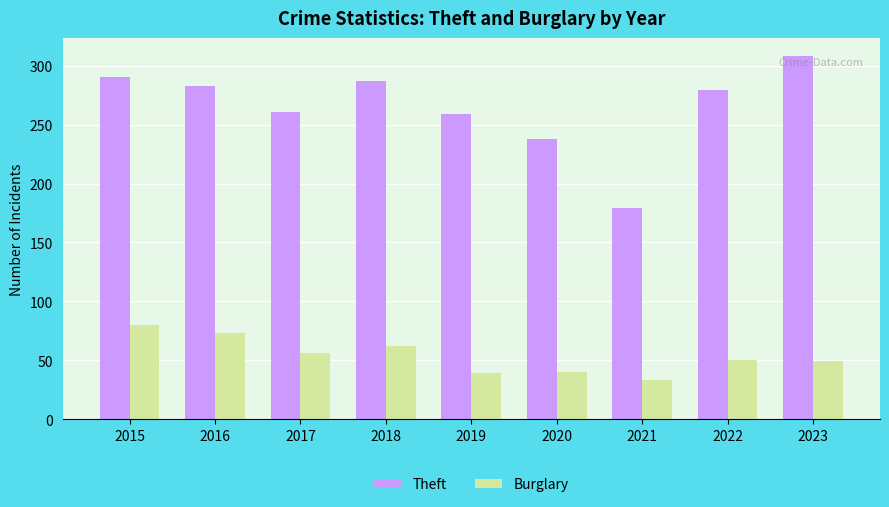

Which label corresponds to the smallest value in the chart?

2021